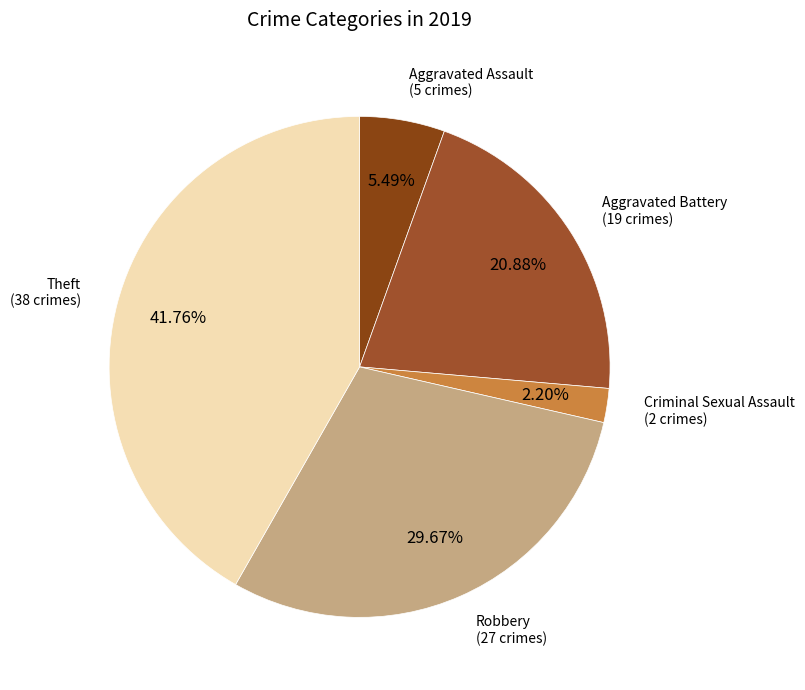

To the nearest percent, what is the average slice percentage?

20%